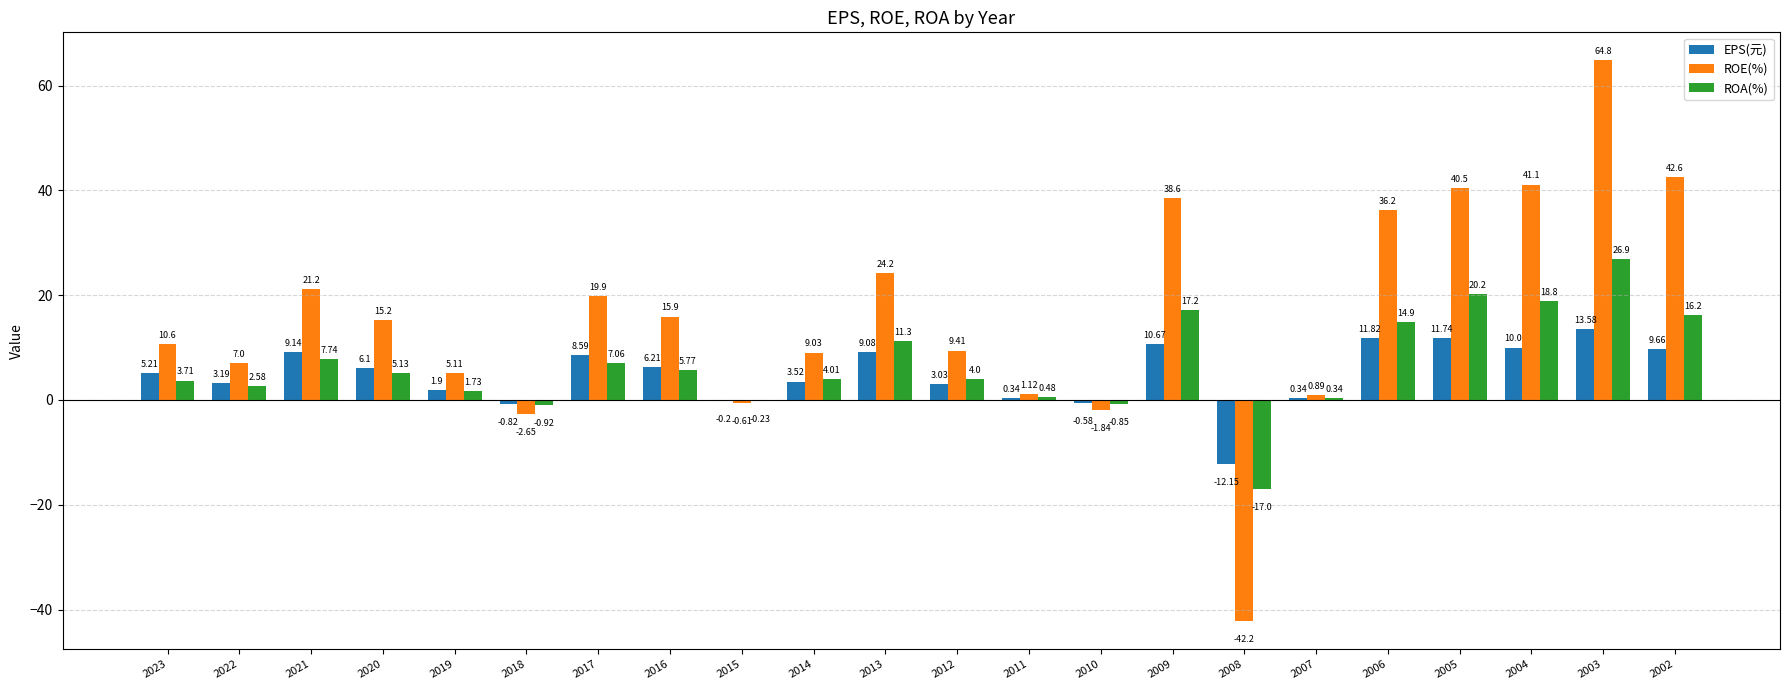

What is the sum of the EPS(元) values at 2008 and 2022?

-9.0